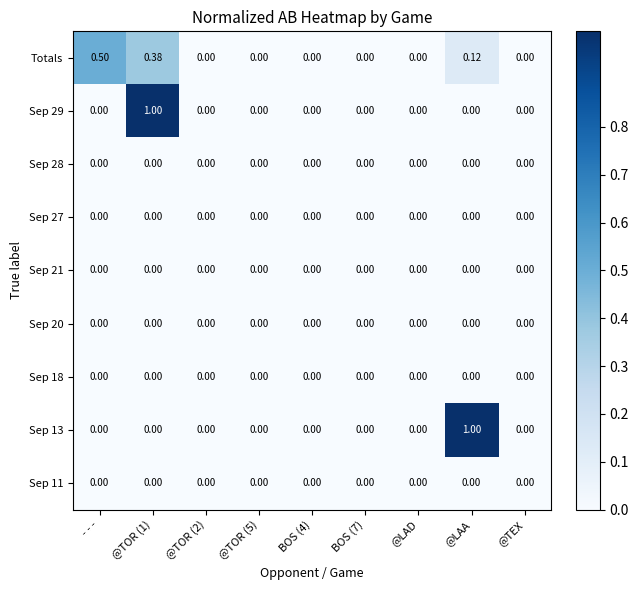

Between @TOR (1) and @LAD, which series saw the biggest shift?

Sep 29